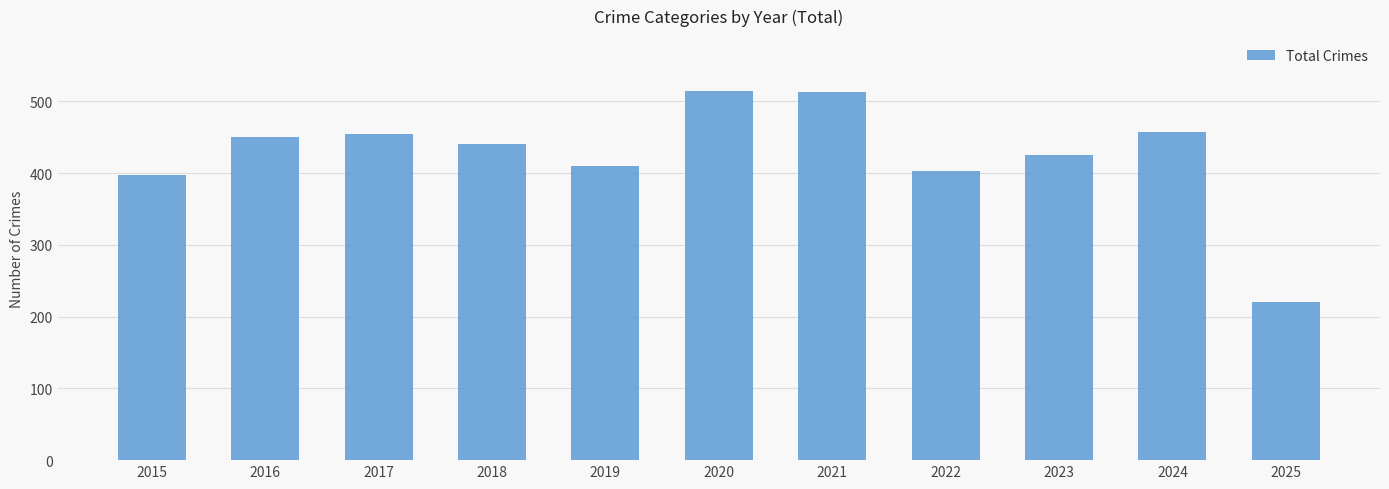

What is the difference between the values at 2019 and 2025?

190